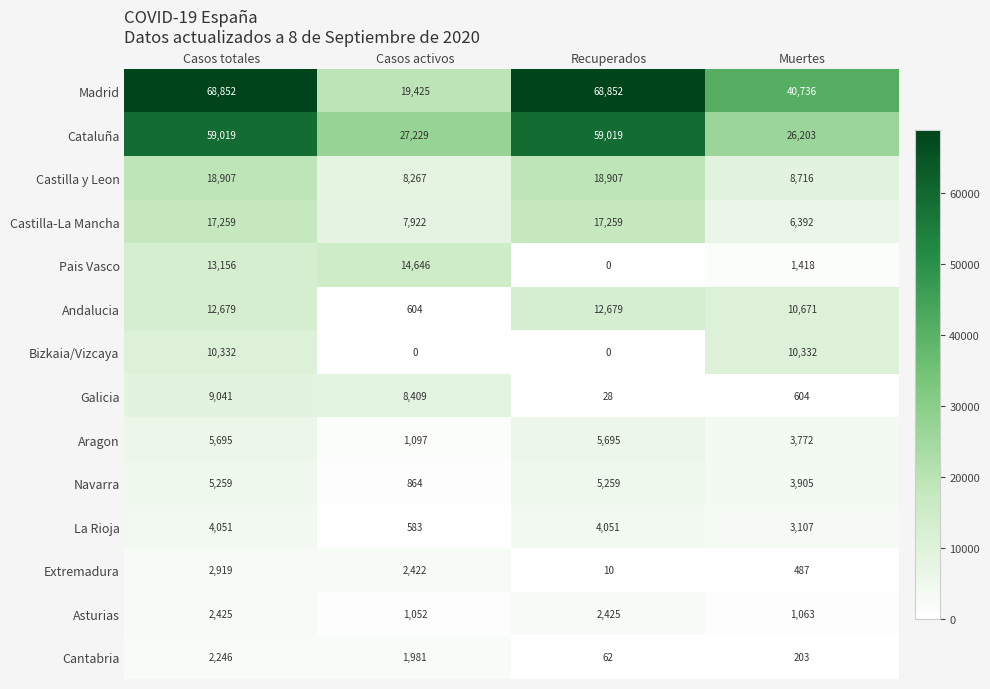

What is the total value across all series at Casos totales?

231840